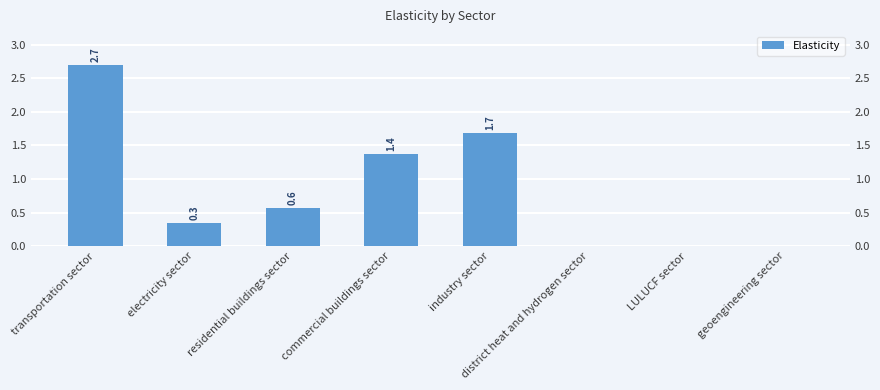

Rank the categories by value from highest to lowest.

transportation sector, industry sector, commercial buildings sector, residential buildings sector, electricity sector, district heat and hydrogen sector, LULUCF sector, geoengineering sector